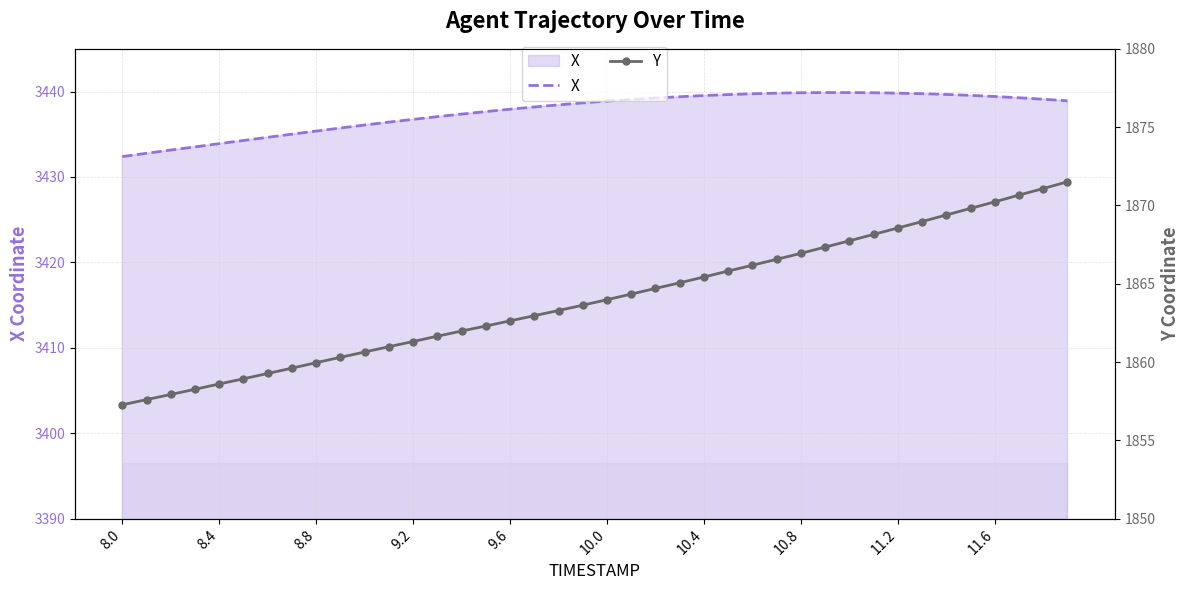

What is the minimum value for X?

3432.4